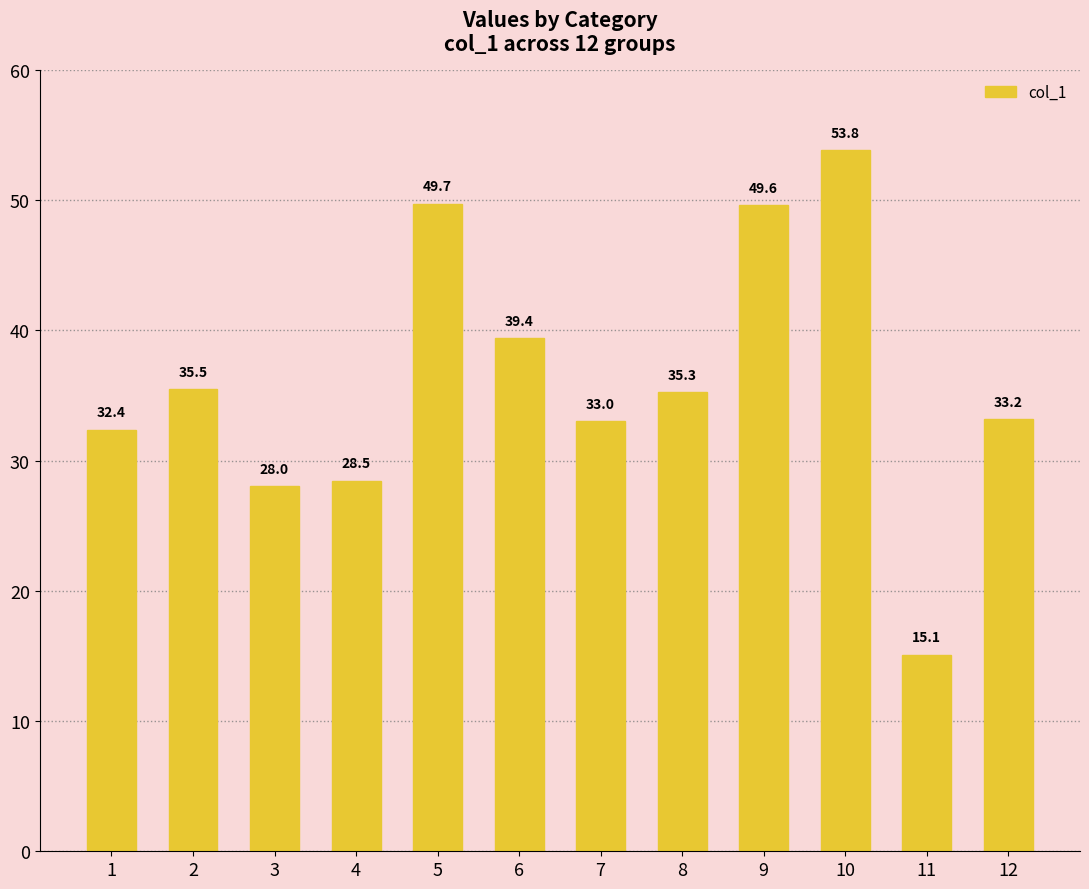

How many distinct data groups are displayed?

1